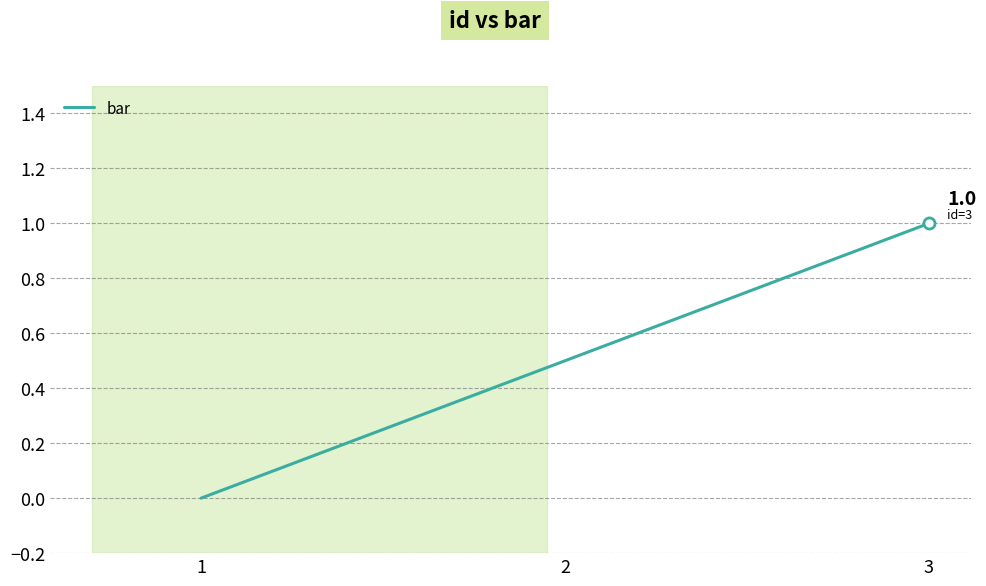

How many values are between 0 and 1?

3